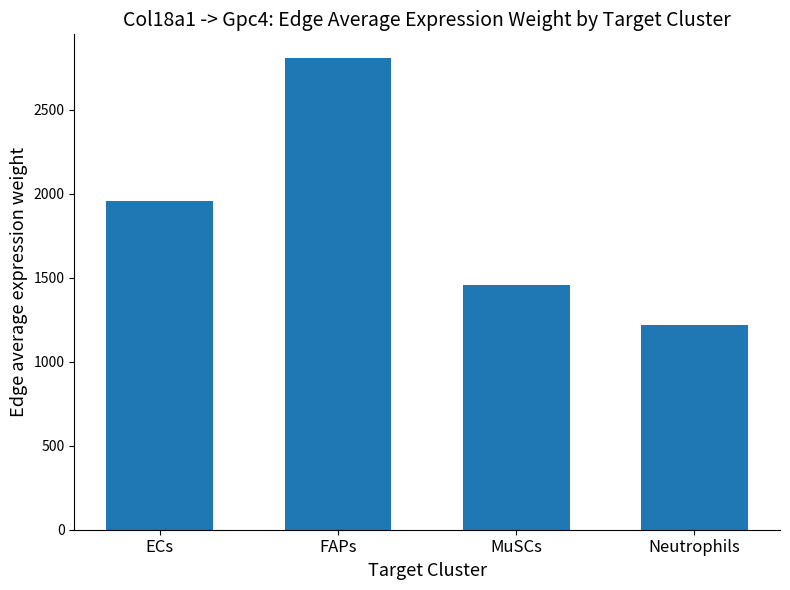

The value at Neutrophils is 1219.7. True or false?

True